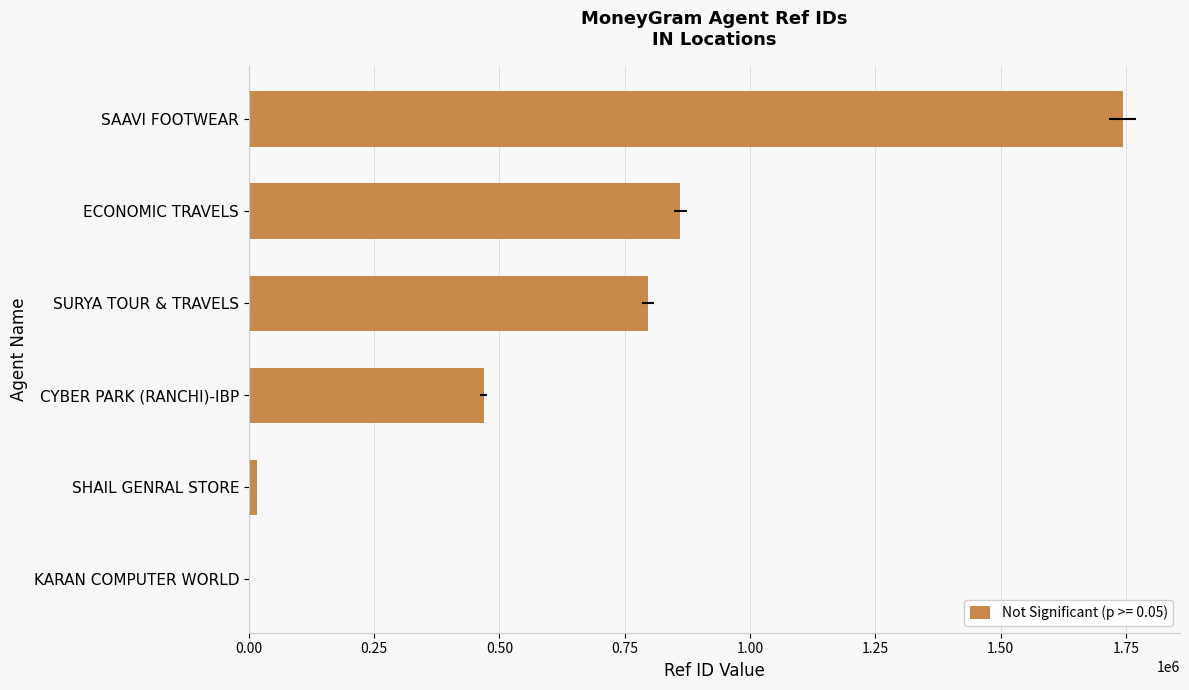

Reading right to left, list all the values displayed in this chart.

SAAVI FOOTWEAR=1743048	ECONOMIC TRAVELS=860520	SURYA TOUR & TRAVELS=796639	CYBER PARK (RANCHI)-IBP=468407	SHAIL GENRAL STORE=16172	KARAN COMPUTER WORLD=0